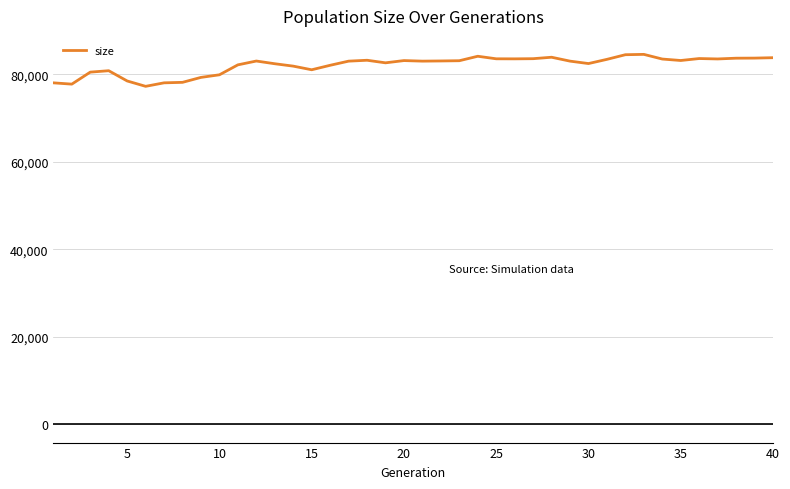

What is the maximum value shown in the chart?

84549